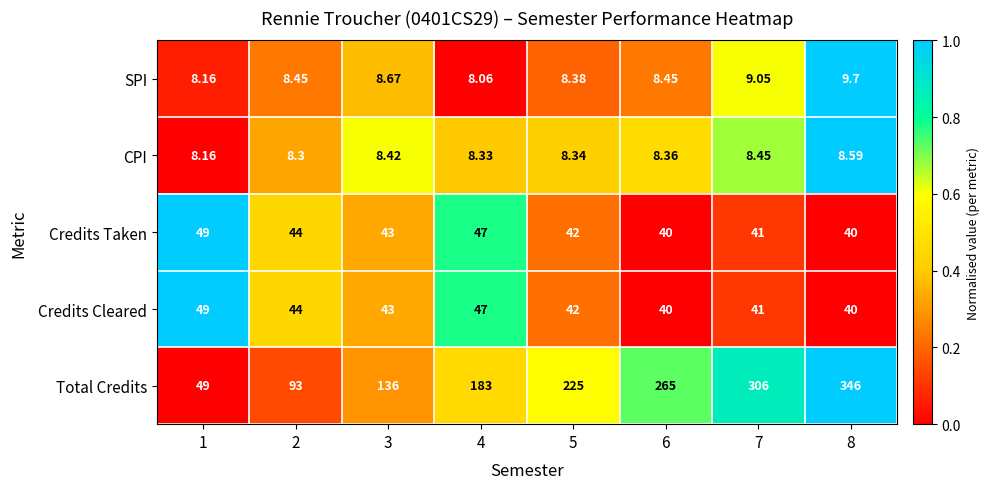

Which series has the widest spread of values?

Total Credits